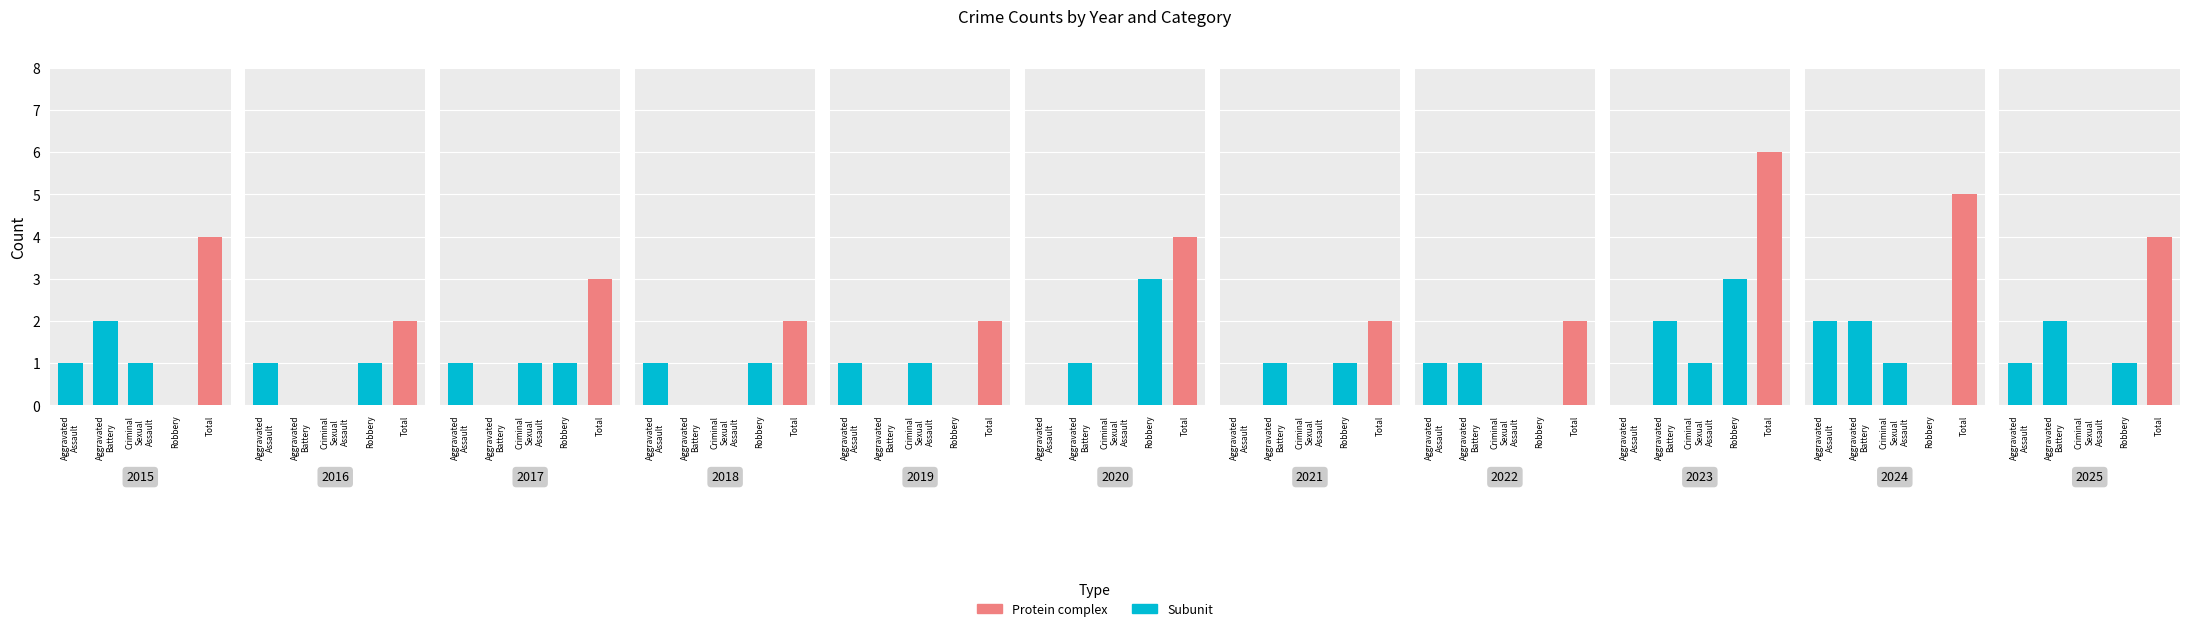

At which category is the sum across all series the highest?

2023